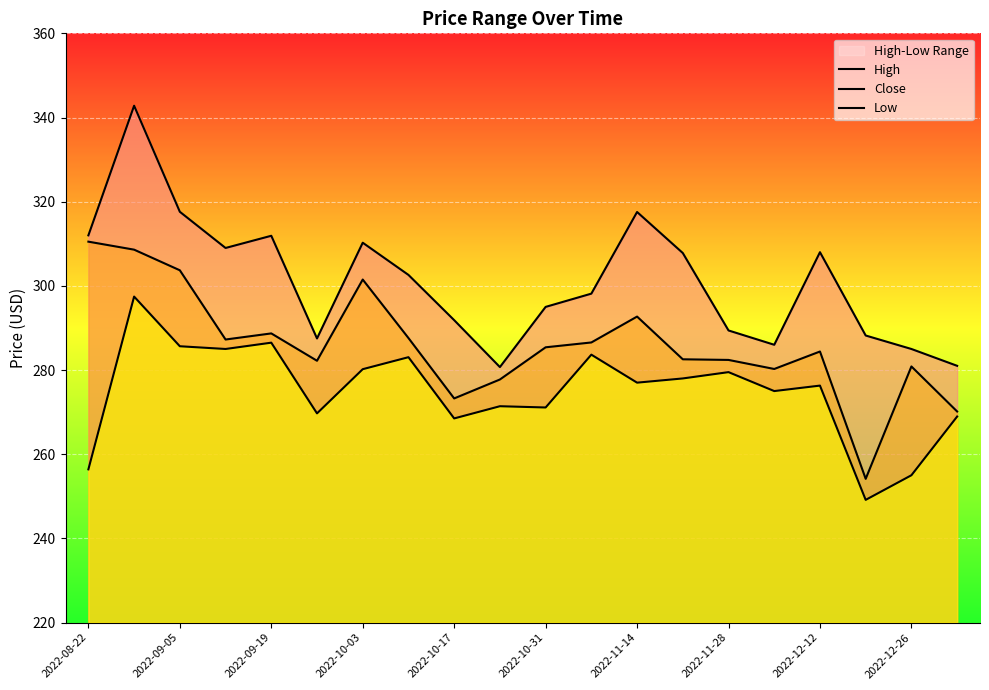

How many interior local peaks does the Close series have?

5